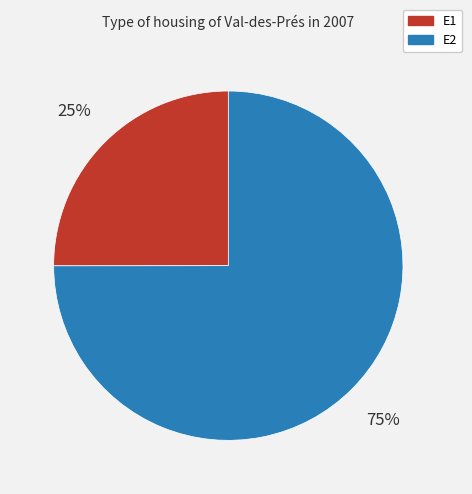

How many segments does this pie chart have?

2